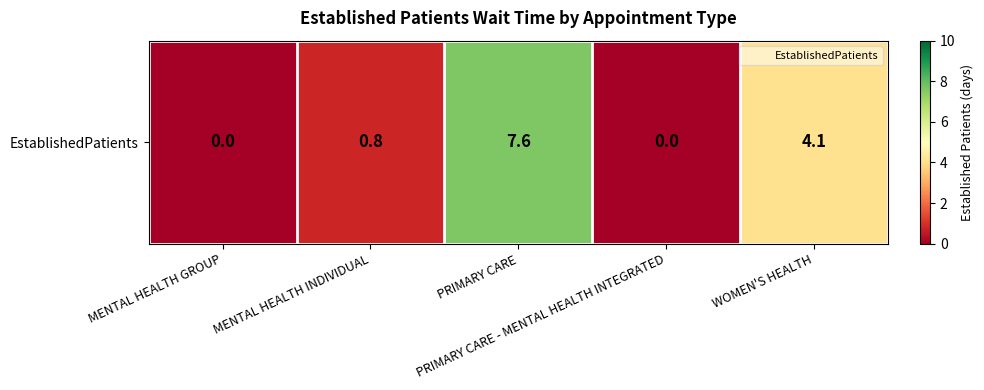

Rank the categories by value from lowest to highest.

MENTAL HEALTH GROUP, PRIMARY CARE - MENTAL HEALTH INTEGRATED, MENTAL HEALTH INDIVIDUAL, WOMEN'S HEALTH, PRIMARY CARE